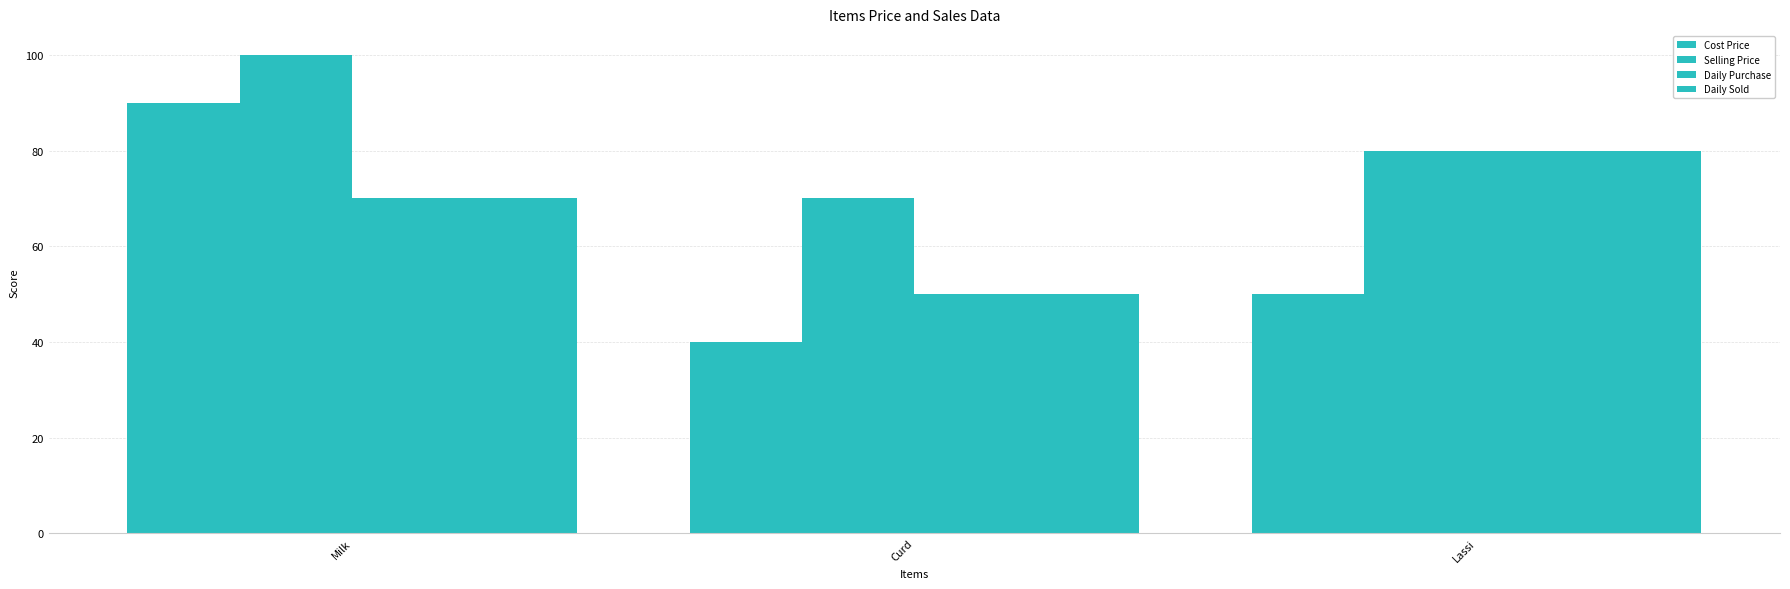

Are the bars horizontal?

No